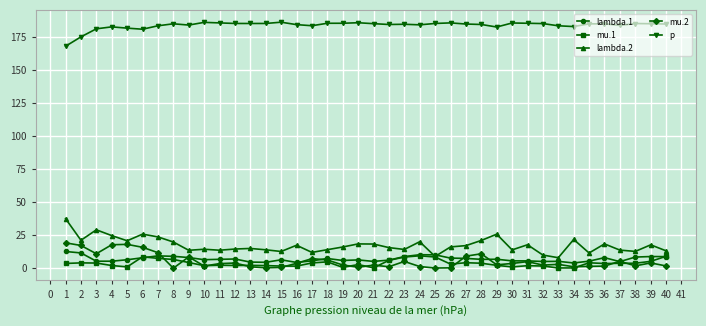

Is it true that lambda.2 equals 23.7 at 7?

True